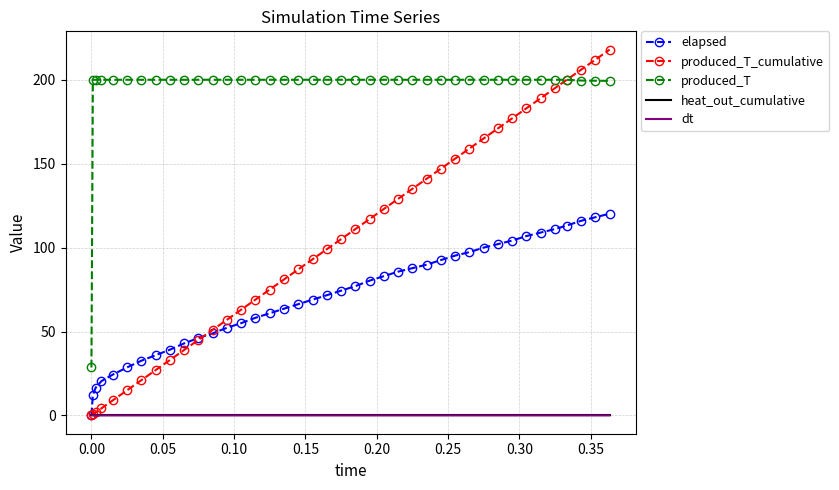

Which series has the widest spread of values?

produced_T_cumulative